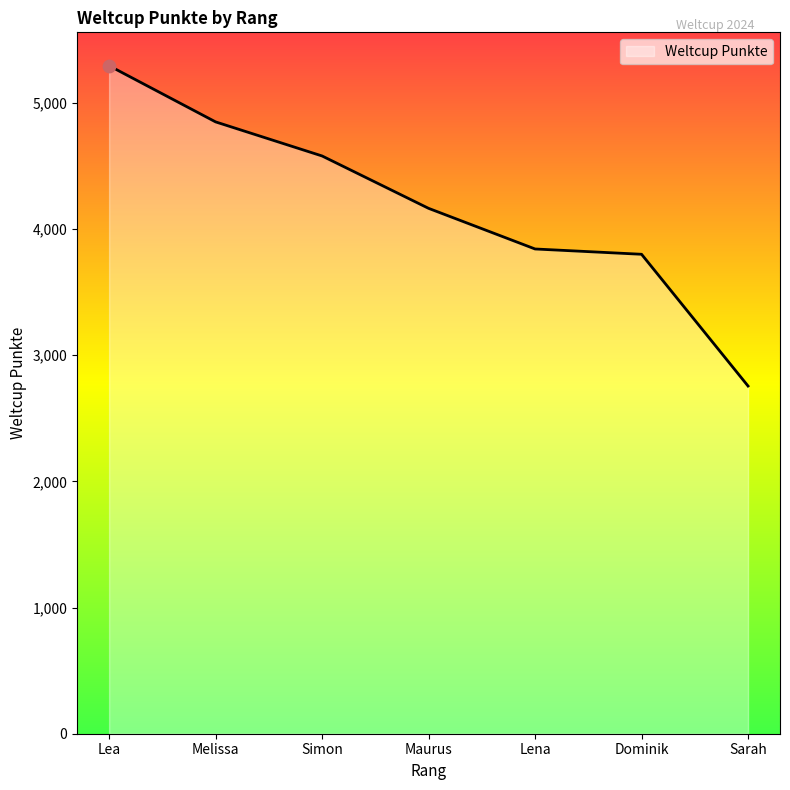

What is the change in value from Lena to Sarah?

-1086